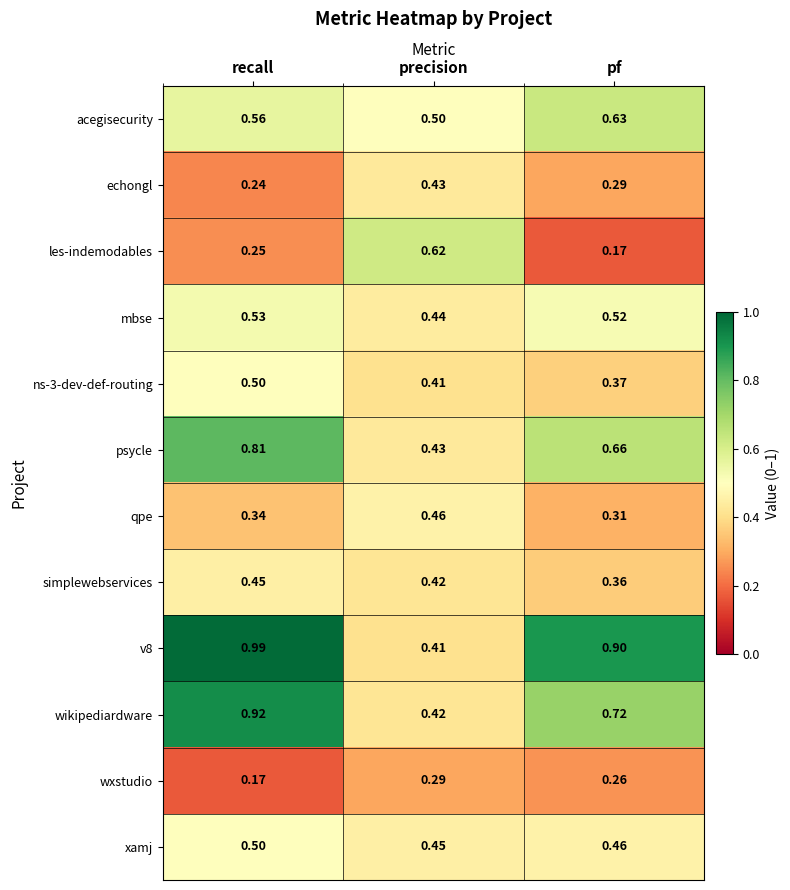

Which series changed the most between precision and pf?

v8